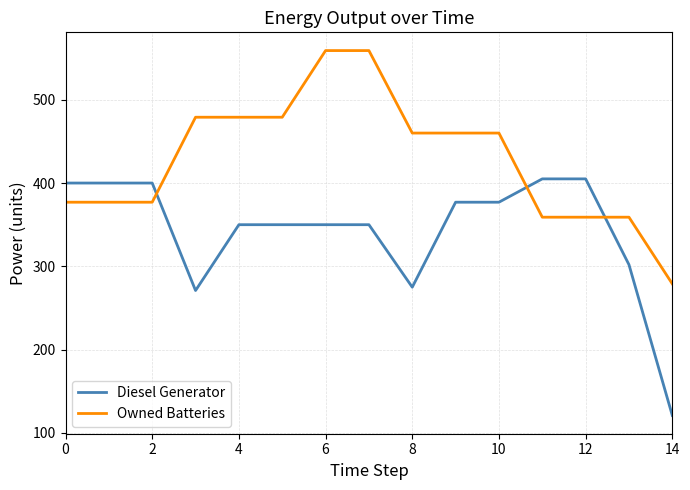

List the series in order of their overall mean, lowest first.

Diesel Generator, Owned Batteries